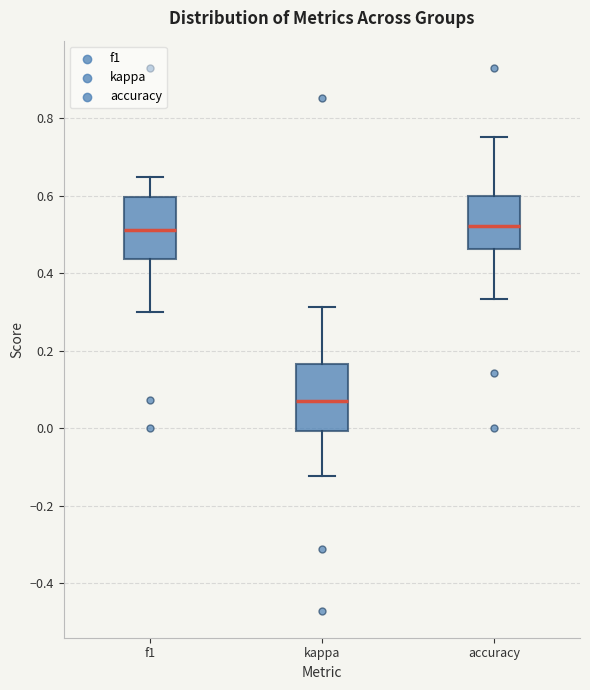

Where is the lower edge of the box for accuracy on the y-axis? The values are not printed on the chart, so give them approximately, as read against the axis.

0.46